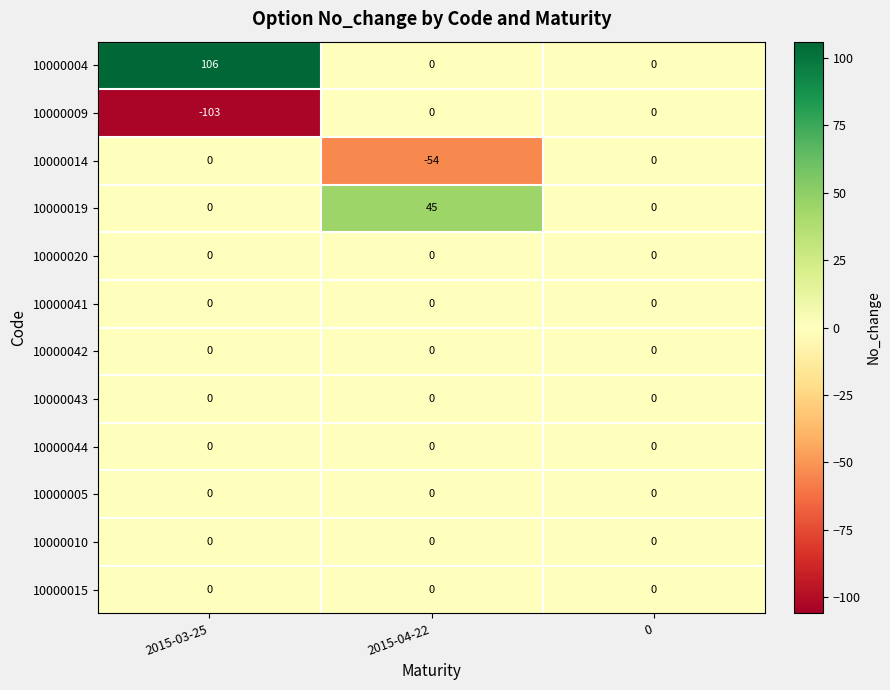

True or false: 10000043 has a value of 0 at 2015-04-22.

True